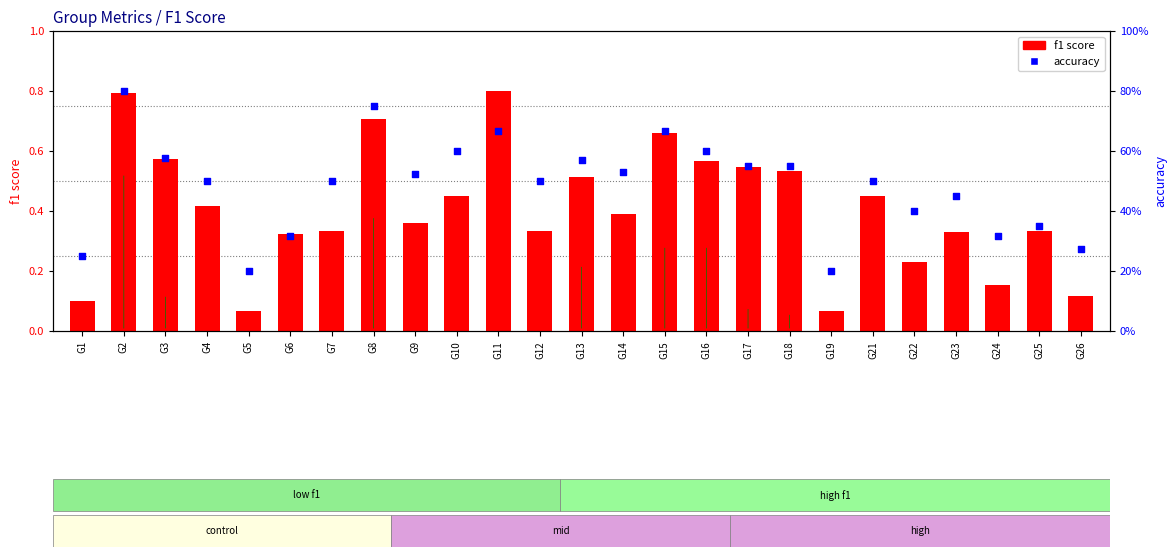

What is the total value across all series at G12?

0.8